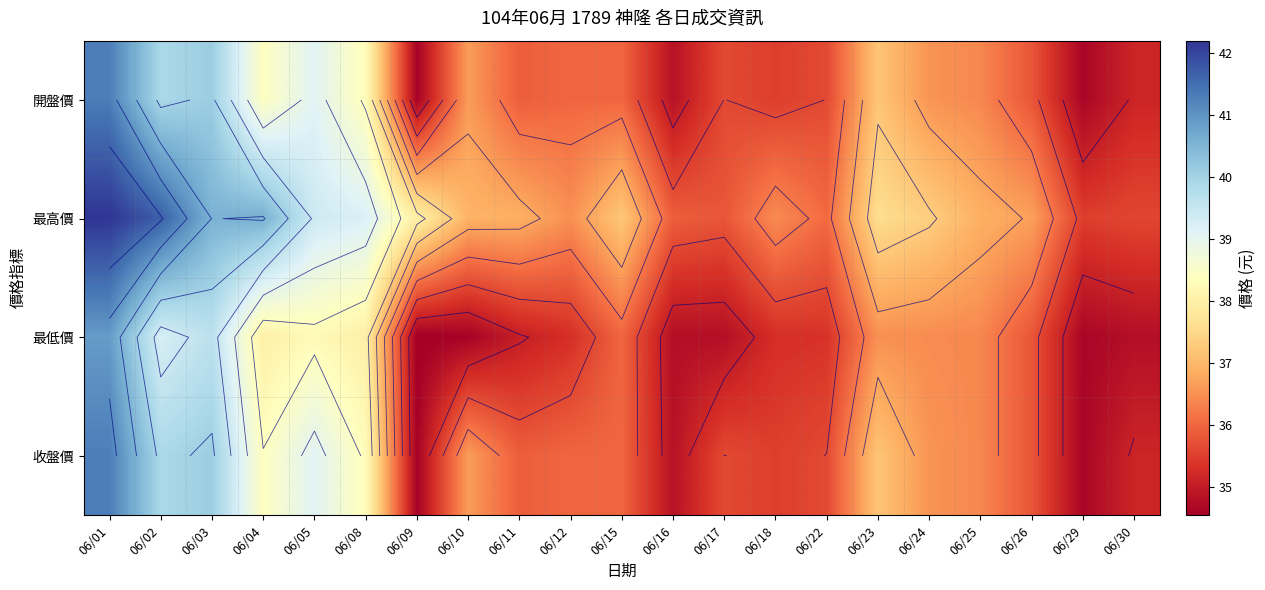

What is the sum of the 收盤價 values at 06/09 and 06/30?

69.8